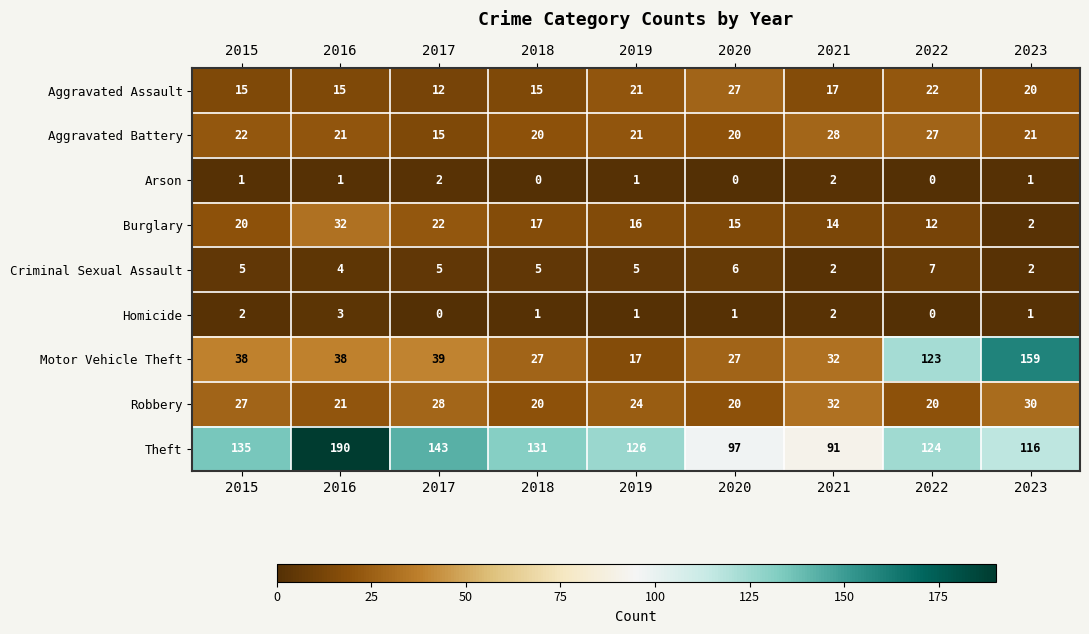

What is the average value of the Robbery series?

25